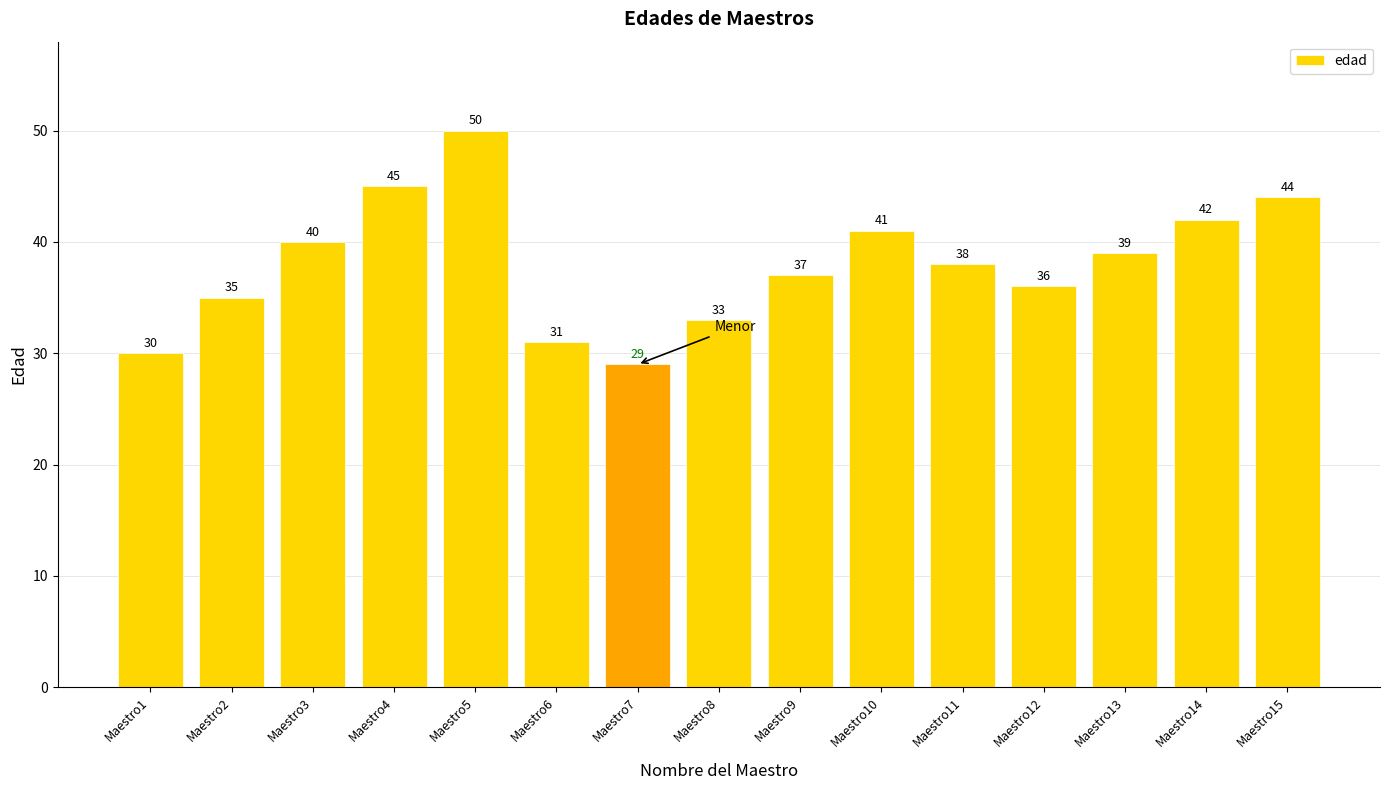

What is the ratio of the value at Maestro15 to the value at Maestro6?

1.4